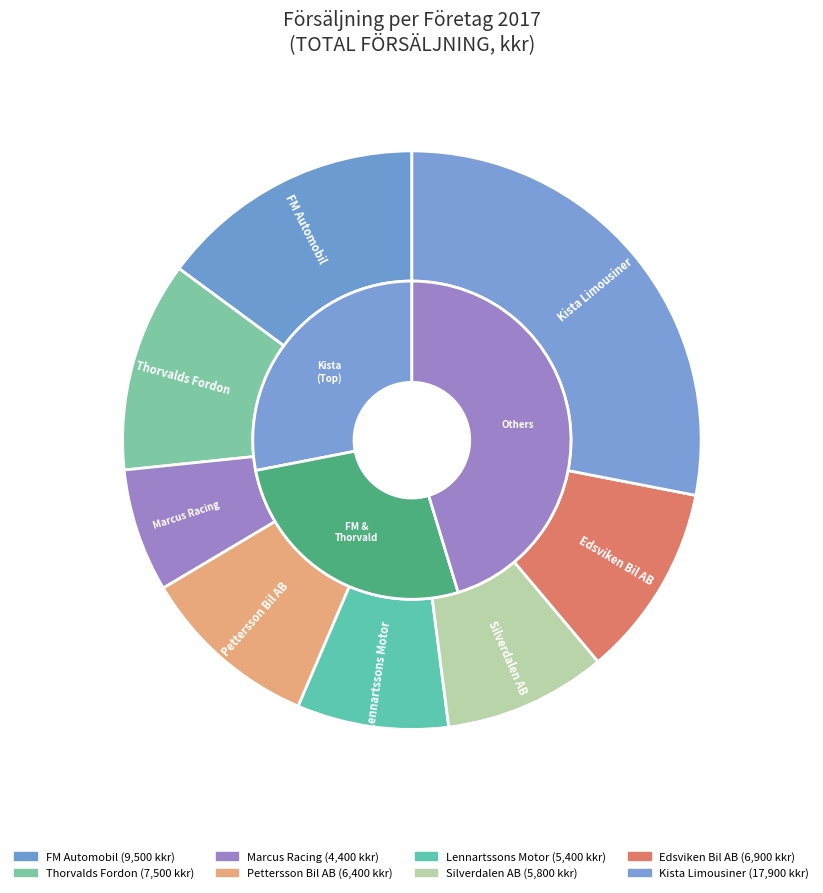

Does Thorvalds Fordon represent more than half of the total?

No